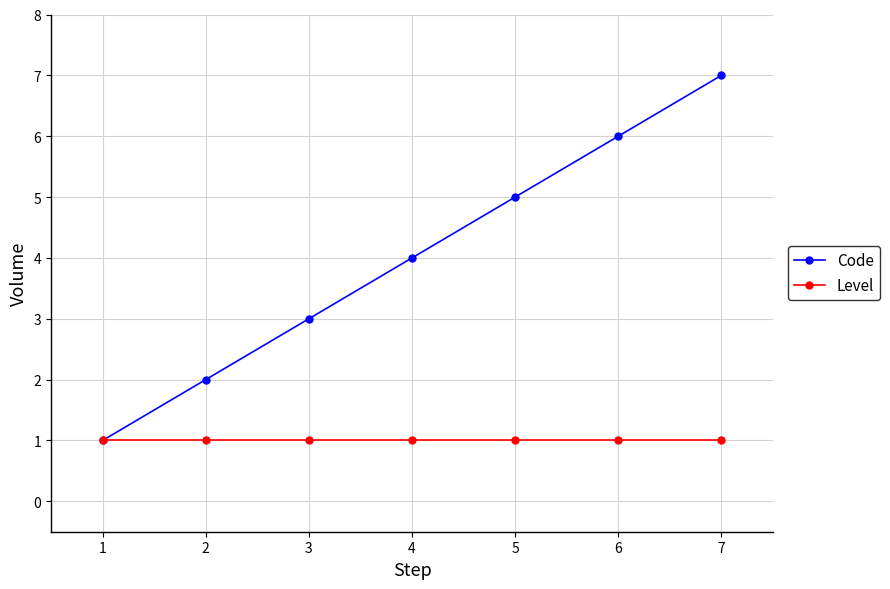

Which series has the largest total across all categories?

Code